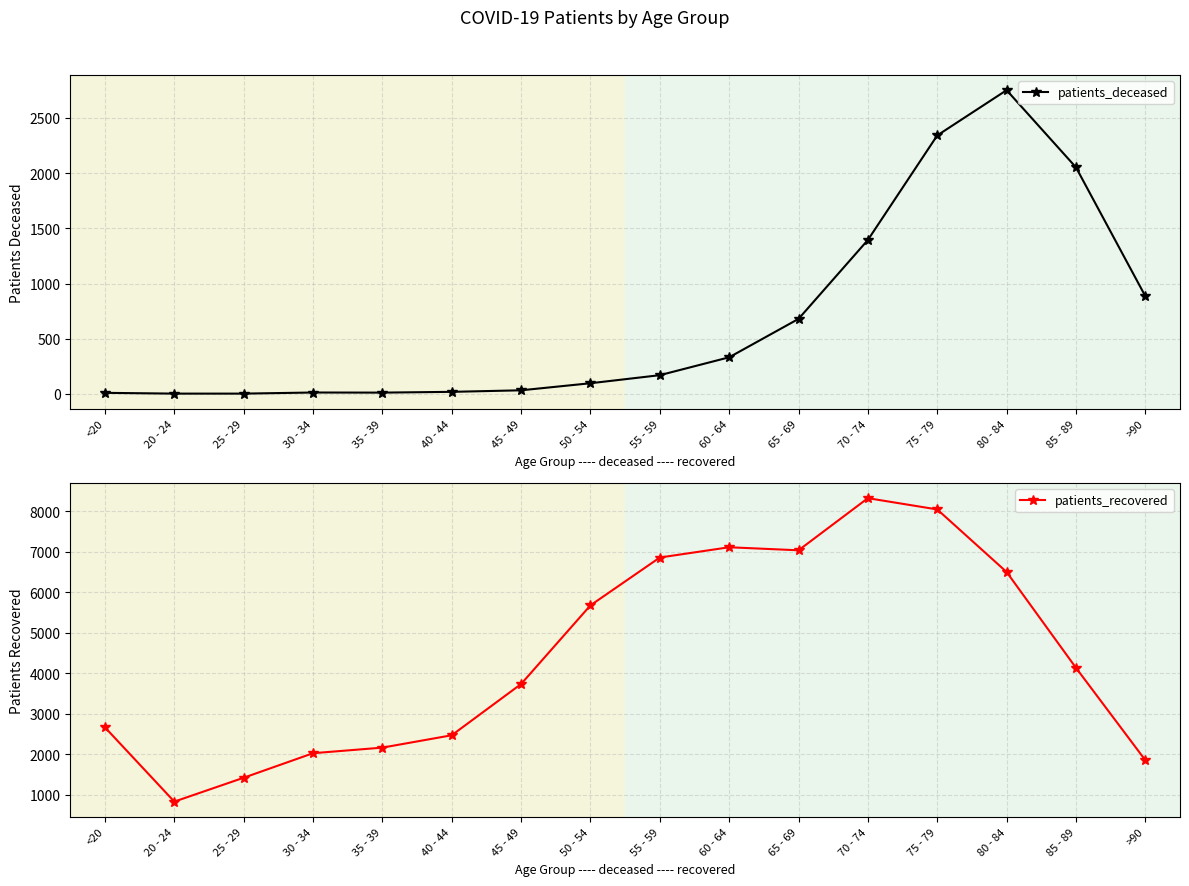

Which category has the lowest value across all series?

20 - 24